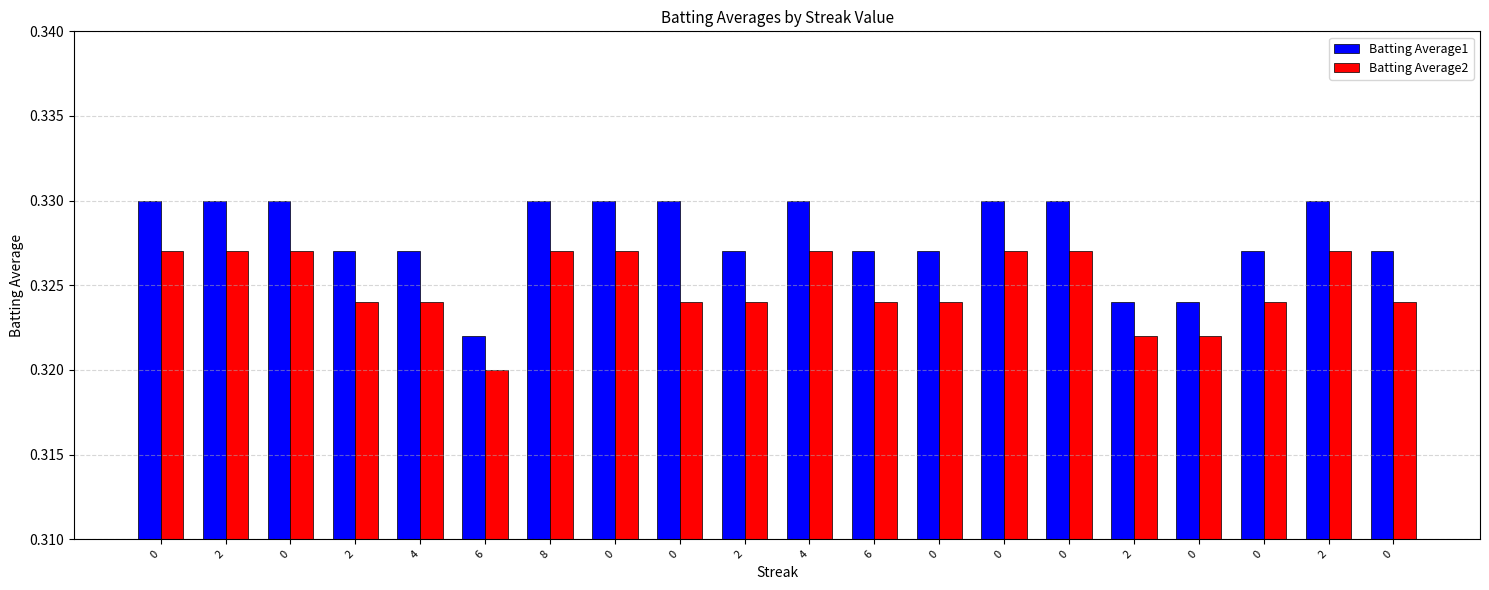

At how many categories does at least one series exceed 0?

20